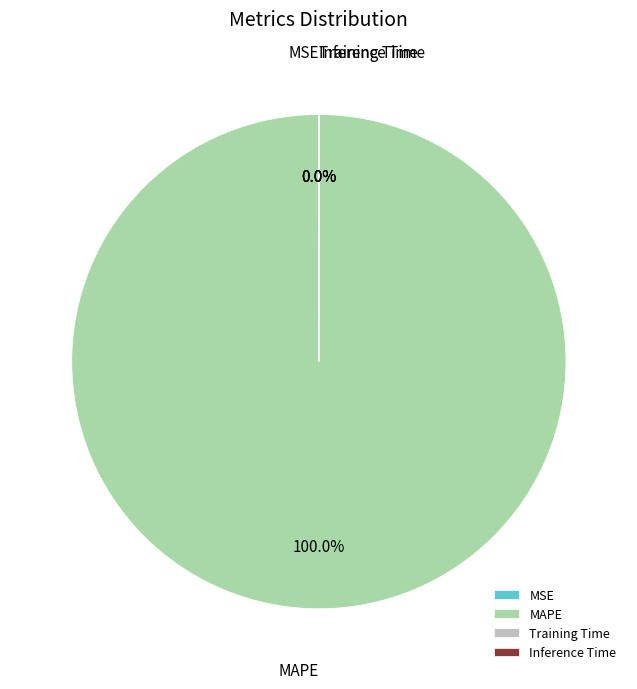

Is there any slice that represents more than half of the pie?

Yes